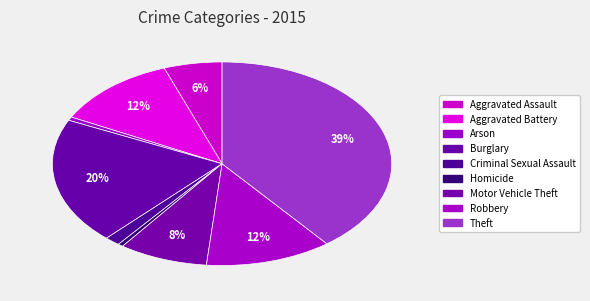

Does Robbery represent more than half of the total?

No